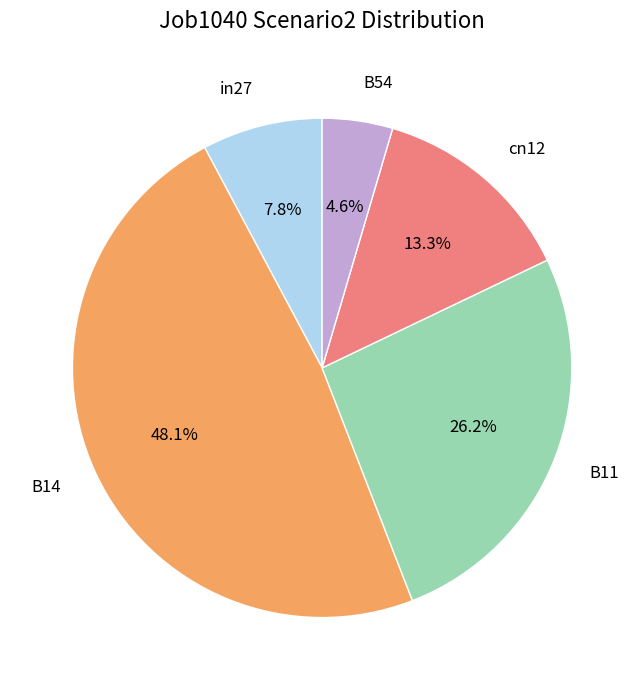

To the nearest percent, what percentage of the pie is B11?

26%